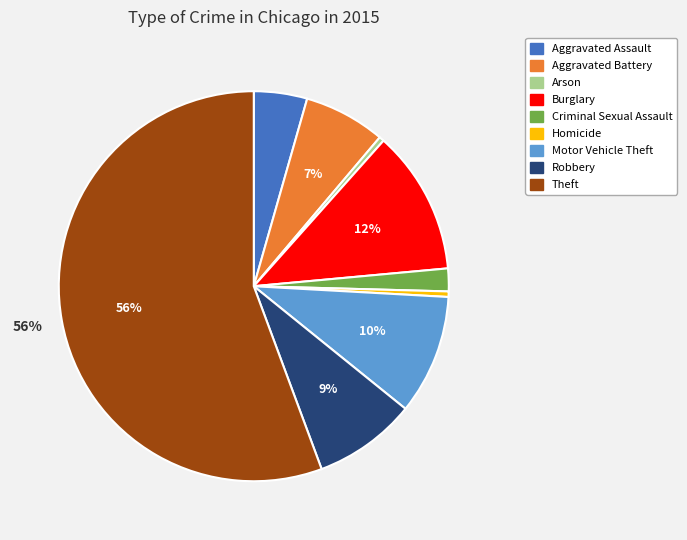

Is it true that Homicide is 0% of the pie?

True